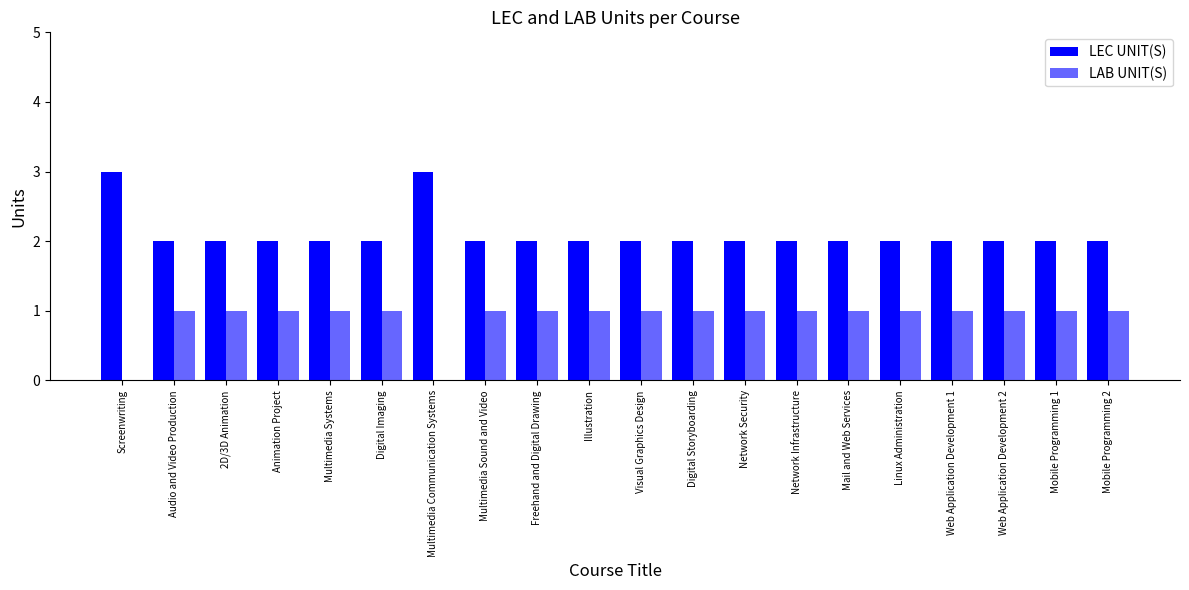

Which series changed the most between Network Security and Network Infrastructure?

LEC UNIT(S)